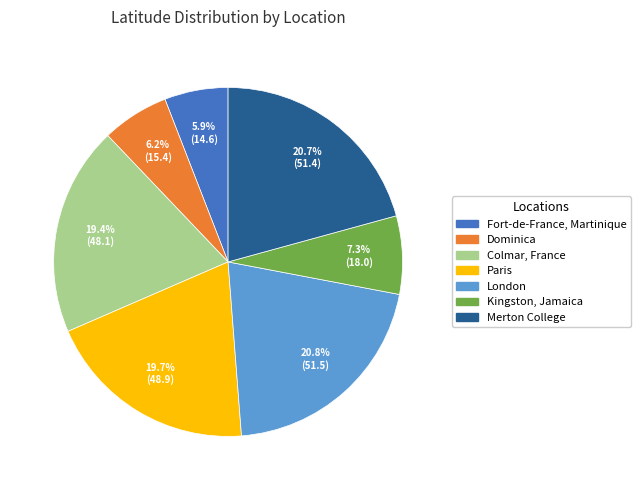

Approximately how many times larger is the value at Paris compared to Kingston, Jamaica?

2.7